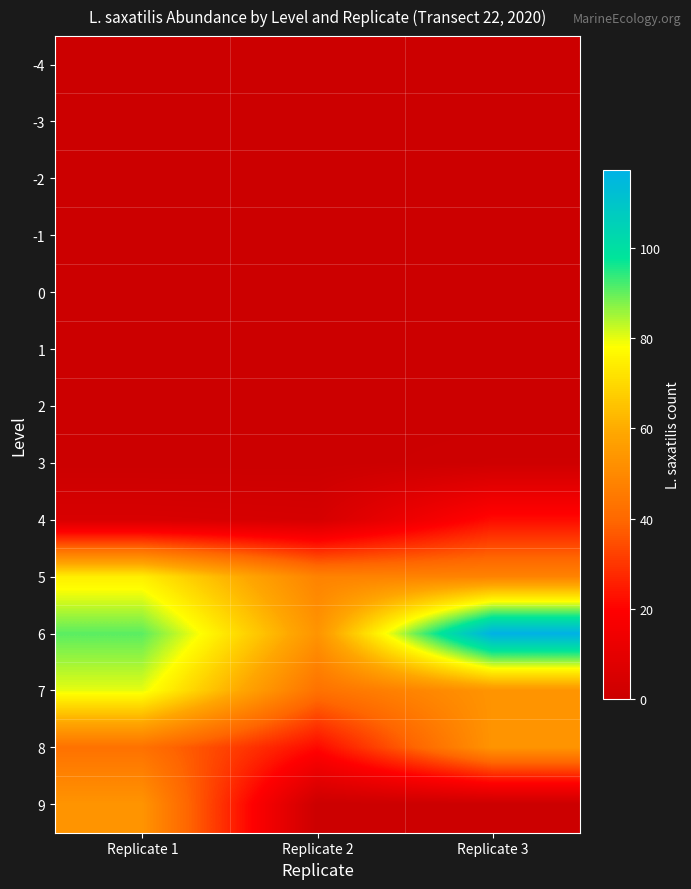

At how many categories does at least one series exceed 1?

3